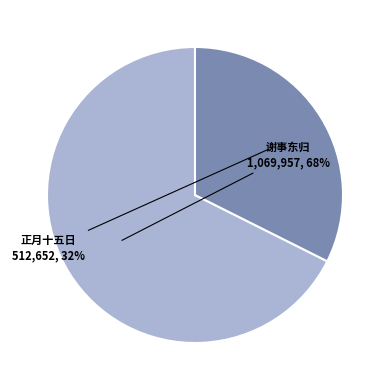

To the nearest percent, what is the average slice percentage?

50%